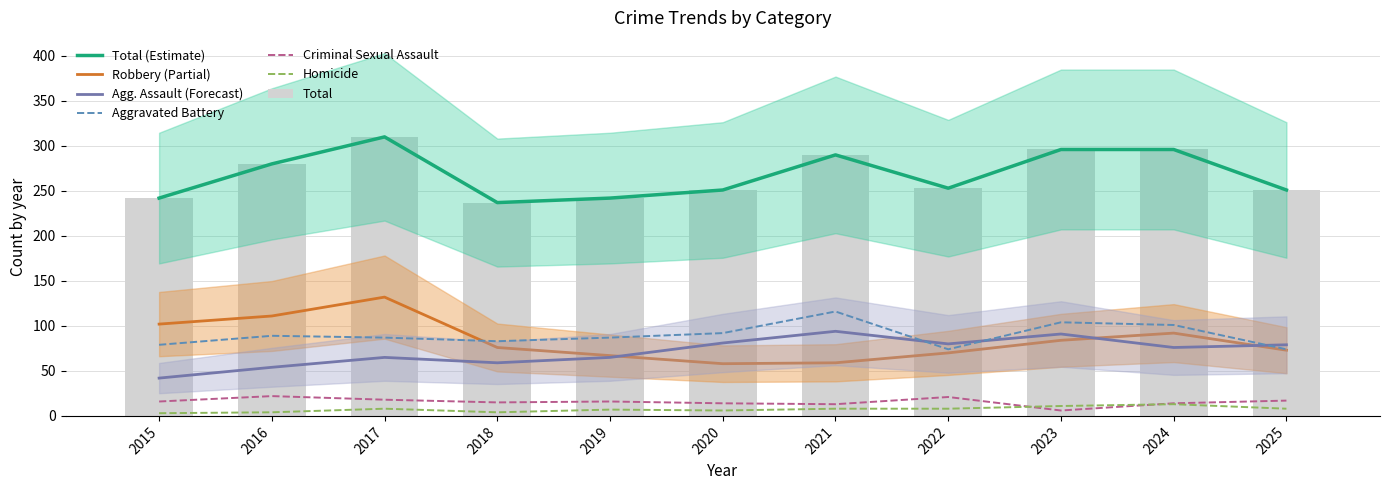

The Homicide series shows 11 at 2019. True or false?

False